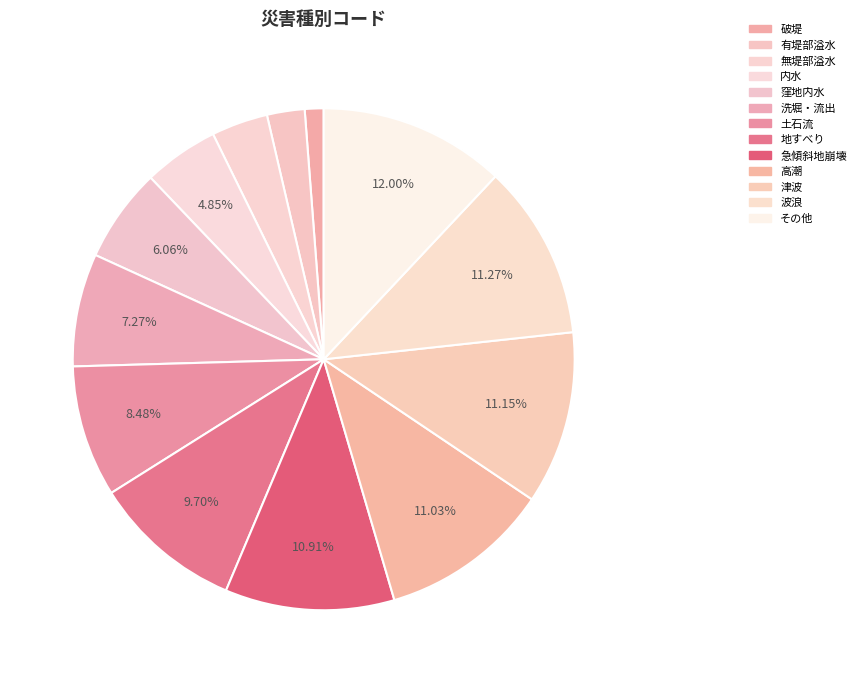

To the nearest percent, what portion does 地すべり represent?

10%